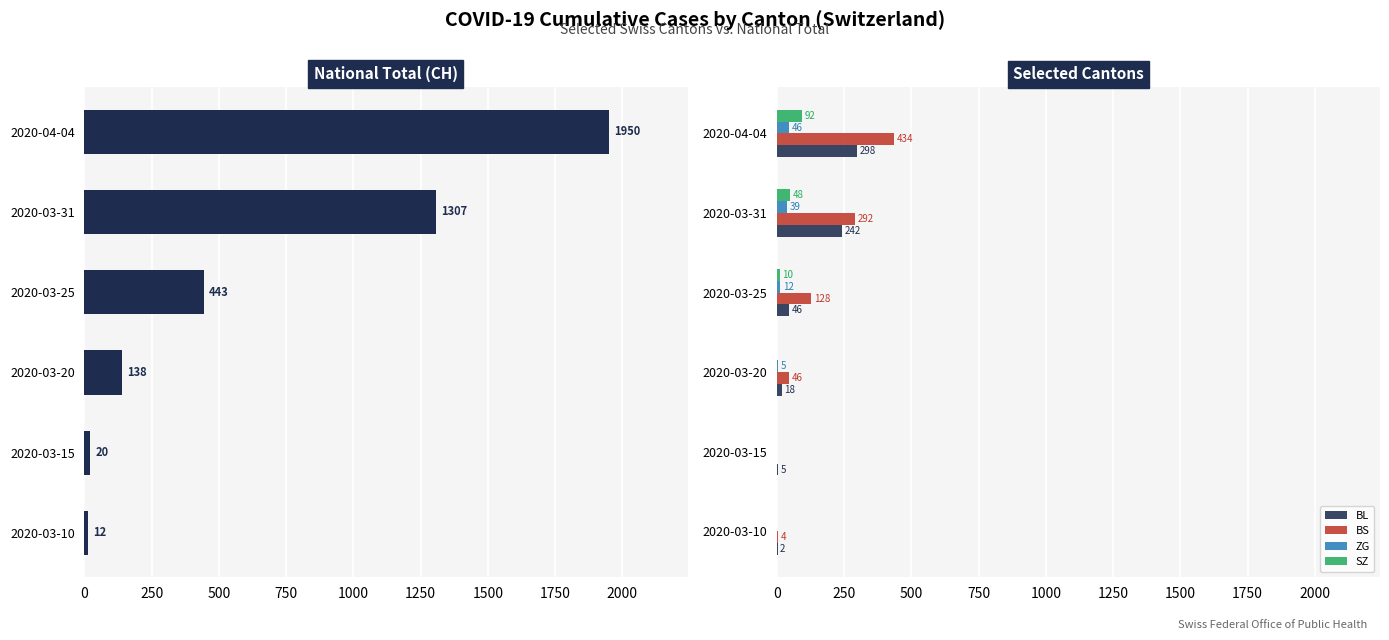

What is the highest value of the SZ series?

92